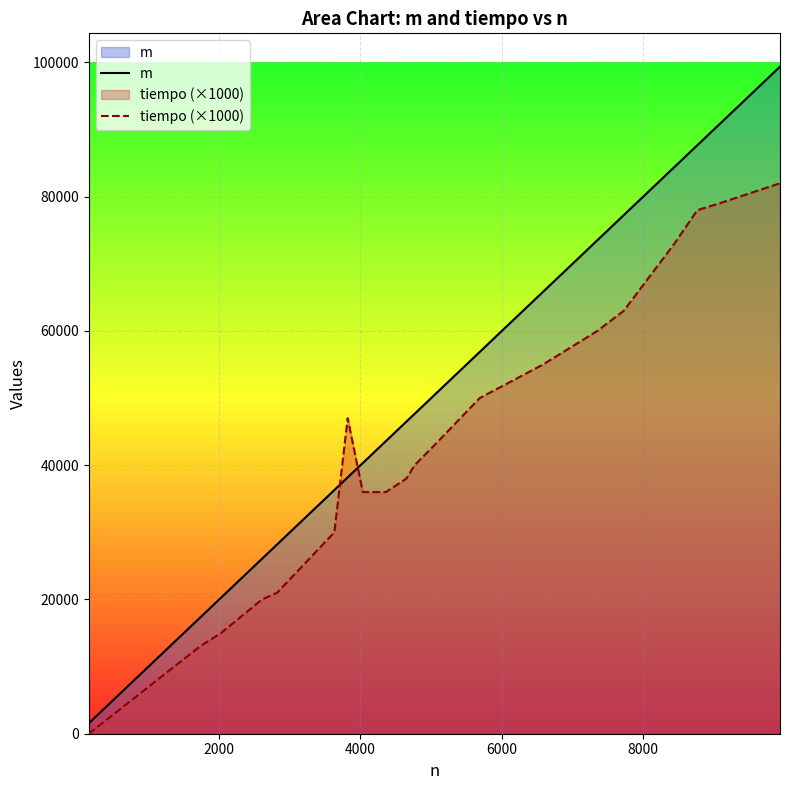

True or false: m and tiempo (×1000) cross at least once.

True